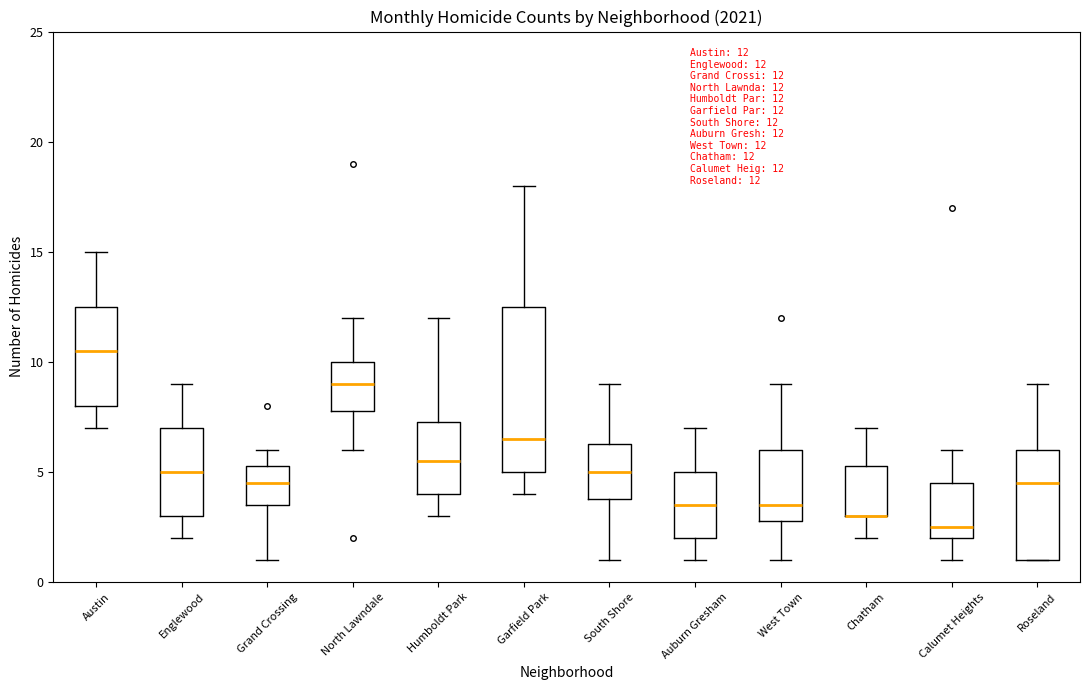

Comparing the boxes themselves (not the whiskers), which one is the tallest?

Garfield Park